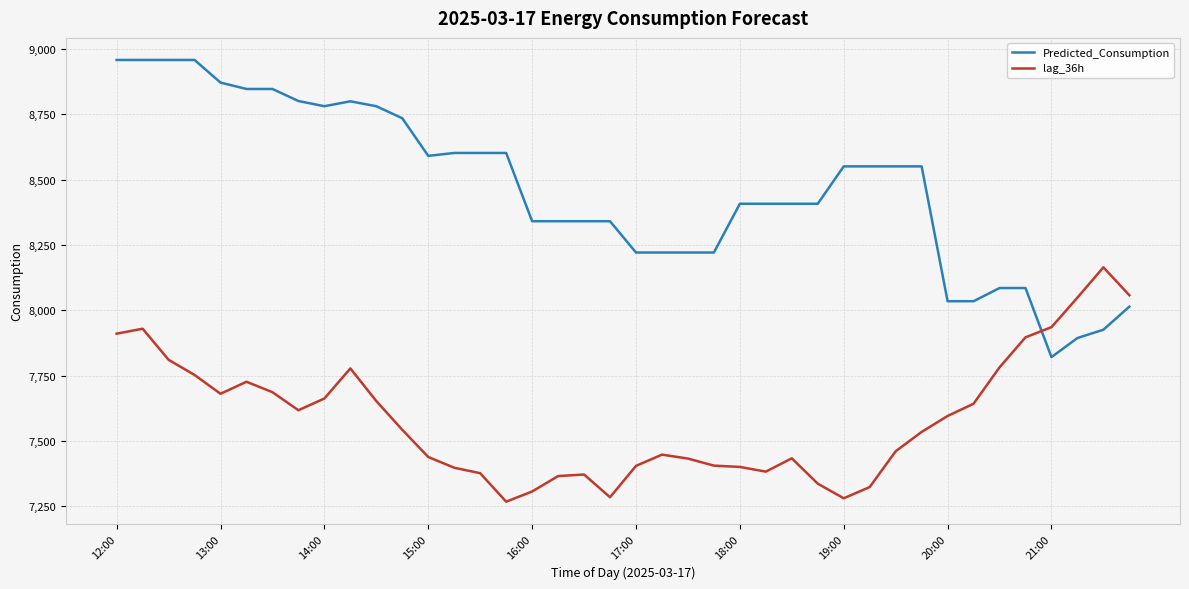

Which series has the largest total across all categories?

Predicted_Consumption